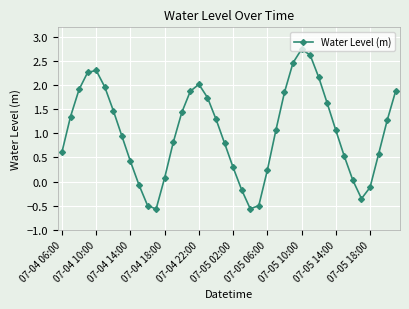

What is the average value?

1.0